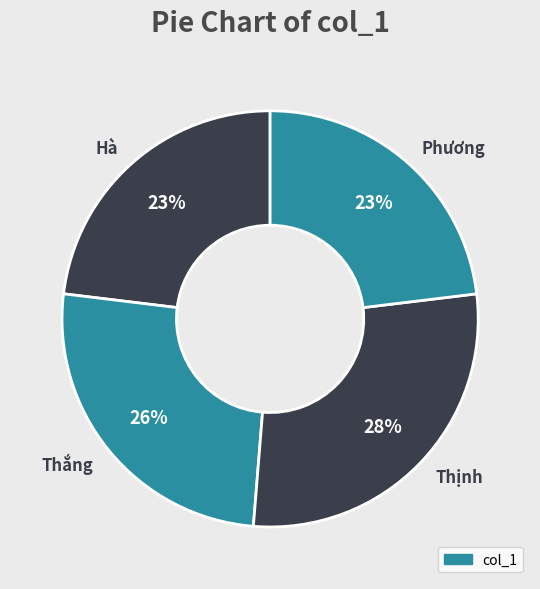

How many segments does this pie chart have?

4